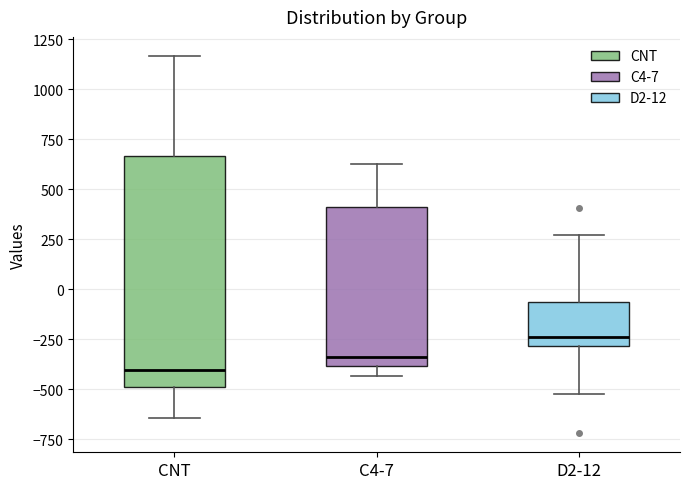

Reading left to right, transcribe this box plot: for each box, give where its median line is, the range the box spans, and where its two whiskers end, as read against the y-axis. The values are not printed on the chart, so give them approximately, as read against the axis.

CNT: median -400, box -500 to 650, whiskers -650 to 1150
C4-7: median -350, box -400 to 400, whiskers -450 to 650
D2-12: median -250, box -300 to -50, whiskers -500 to 250